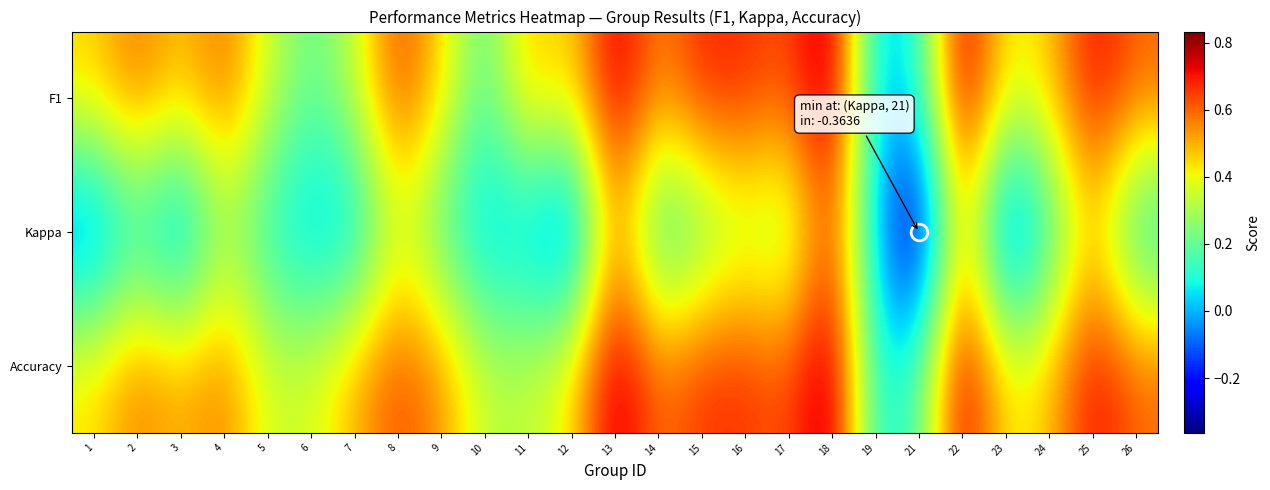

Rank the series by their maximum value, from lowest to highest.

Kappa, F1, Accuracy